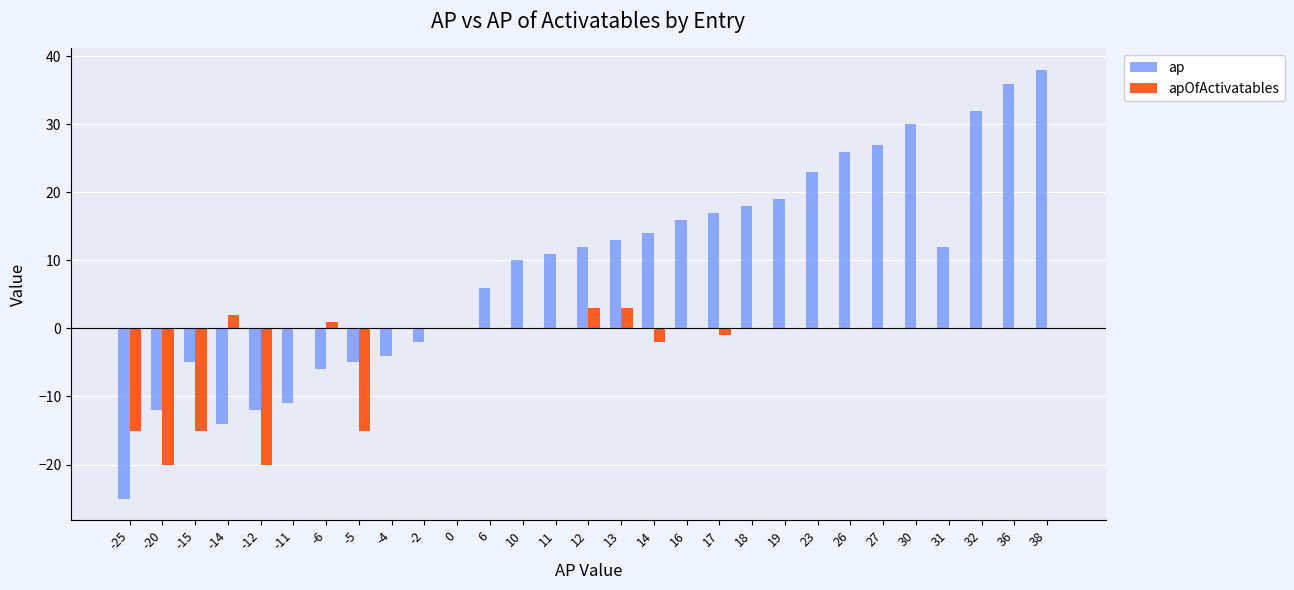

How many series are shown in this chart?

2